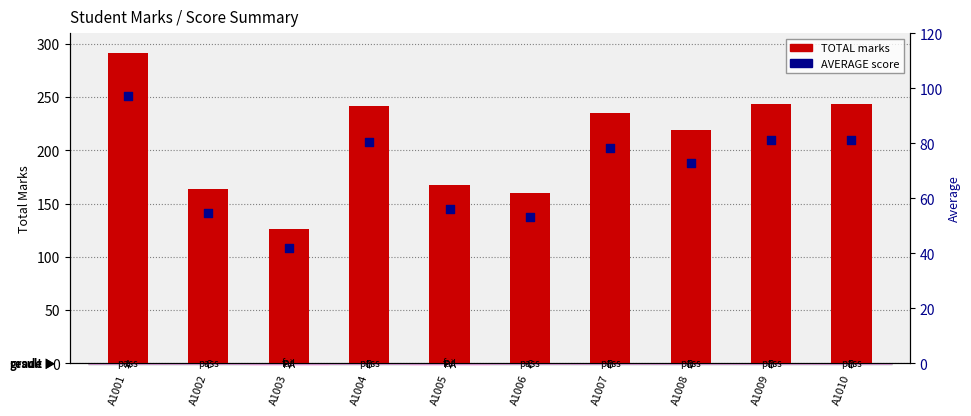

Is the value of AVERAGE score at A1003 greater than the value of TOTAL marks at A1004?

No